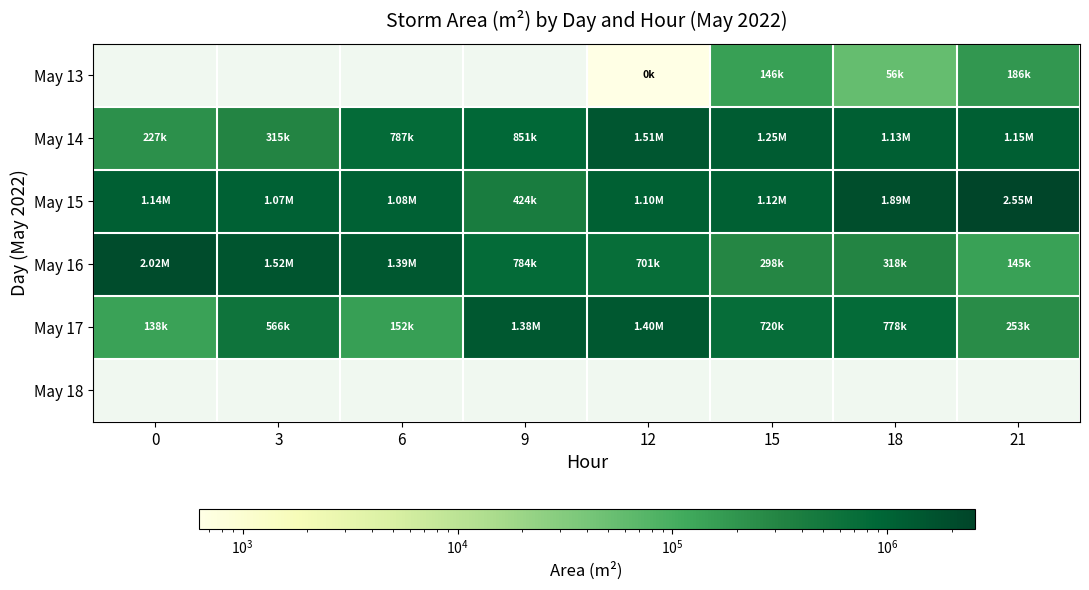

The value of May 13 at 15 is 193199.1. True or false?

False